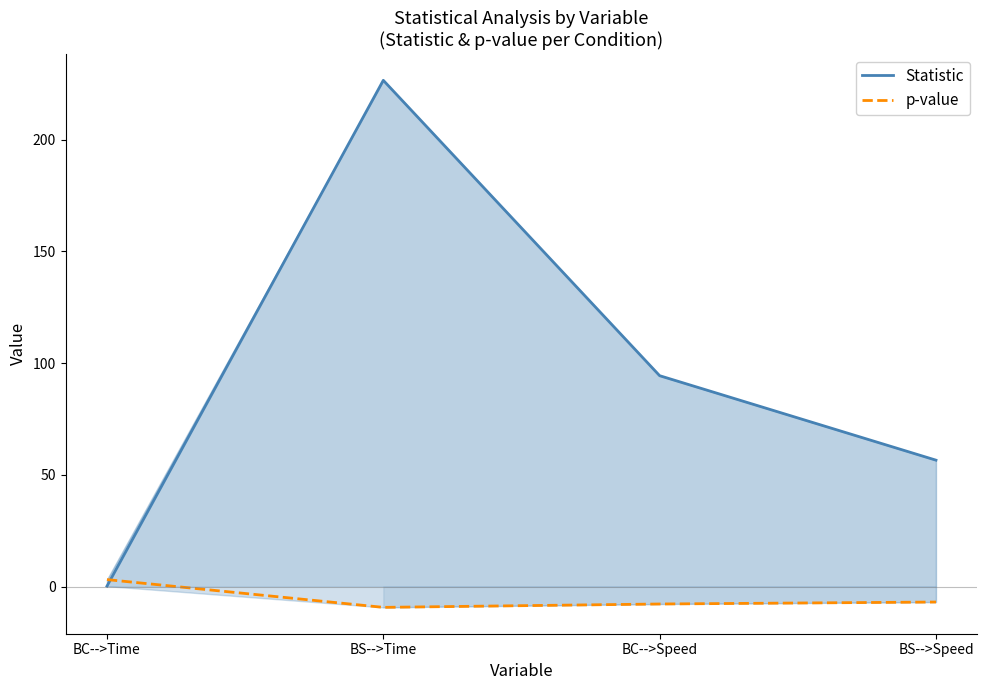

At how many categories does at least one series exceed 43?

3